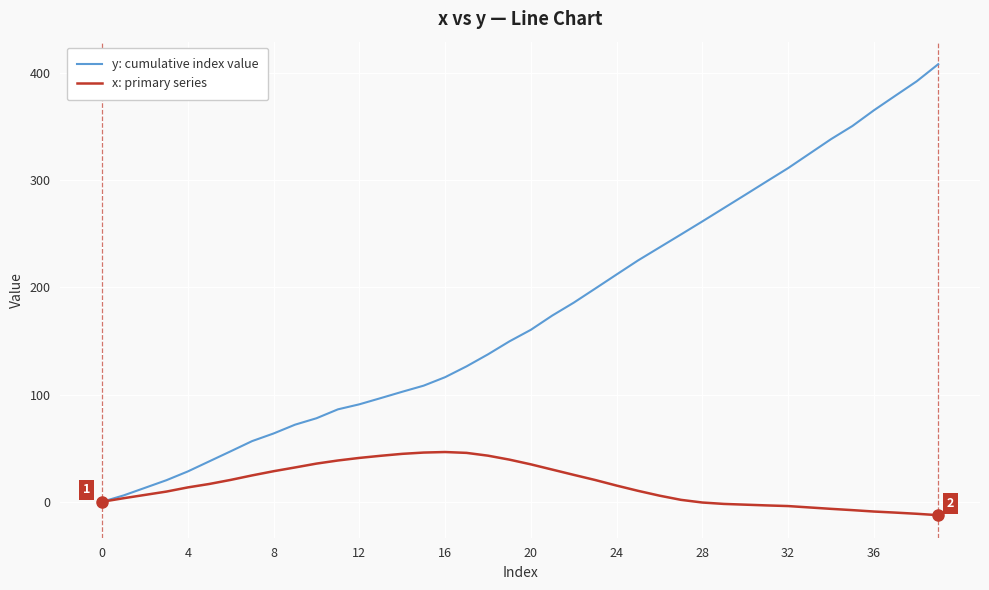

Rank the series by their average value, from lowest to highest.

x: primary series, y: cumulative index value